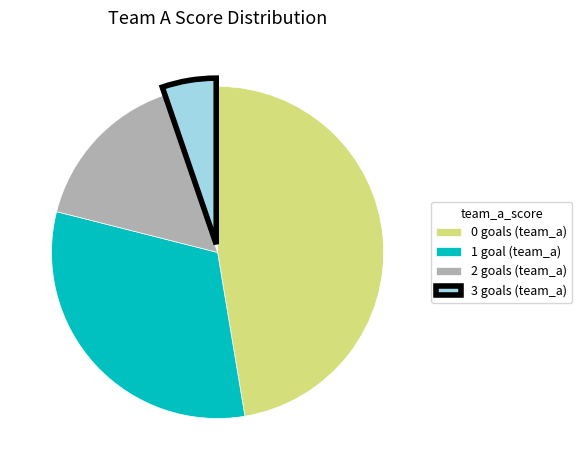

Approximately how many times larger is the value at 2 goals (team_a) compared to 1 goal (team_a)?

0.5